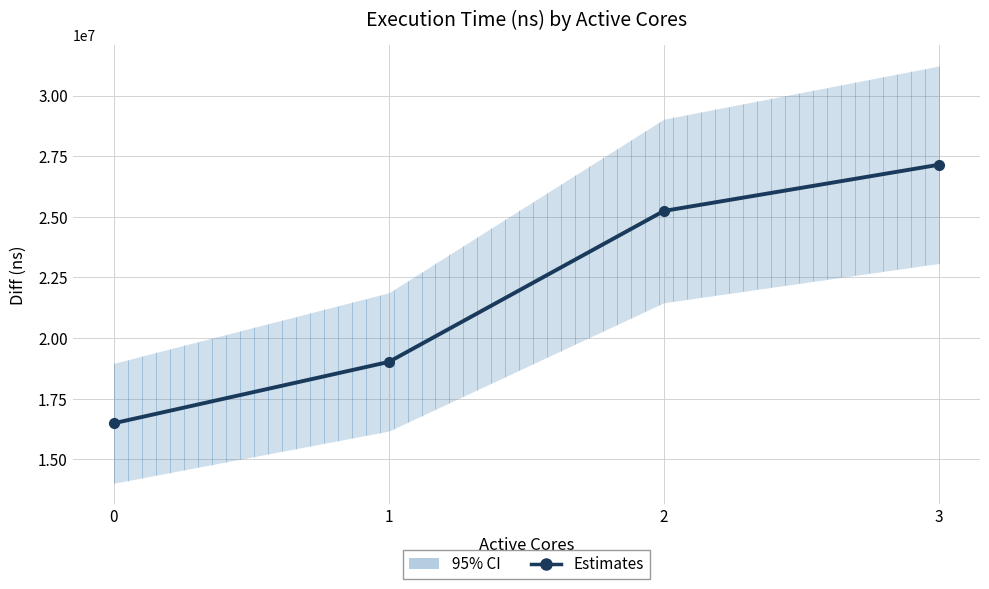

Which label corresponds to the largest value in the chart?

3